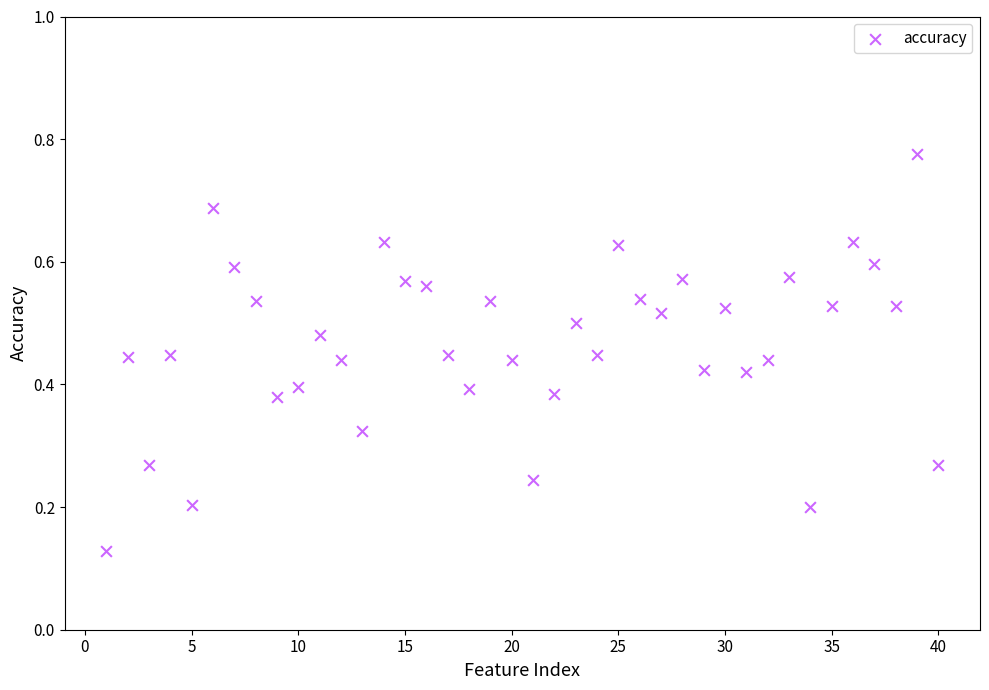

How many points are shown in the scatter plot?

40